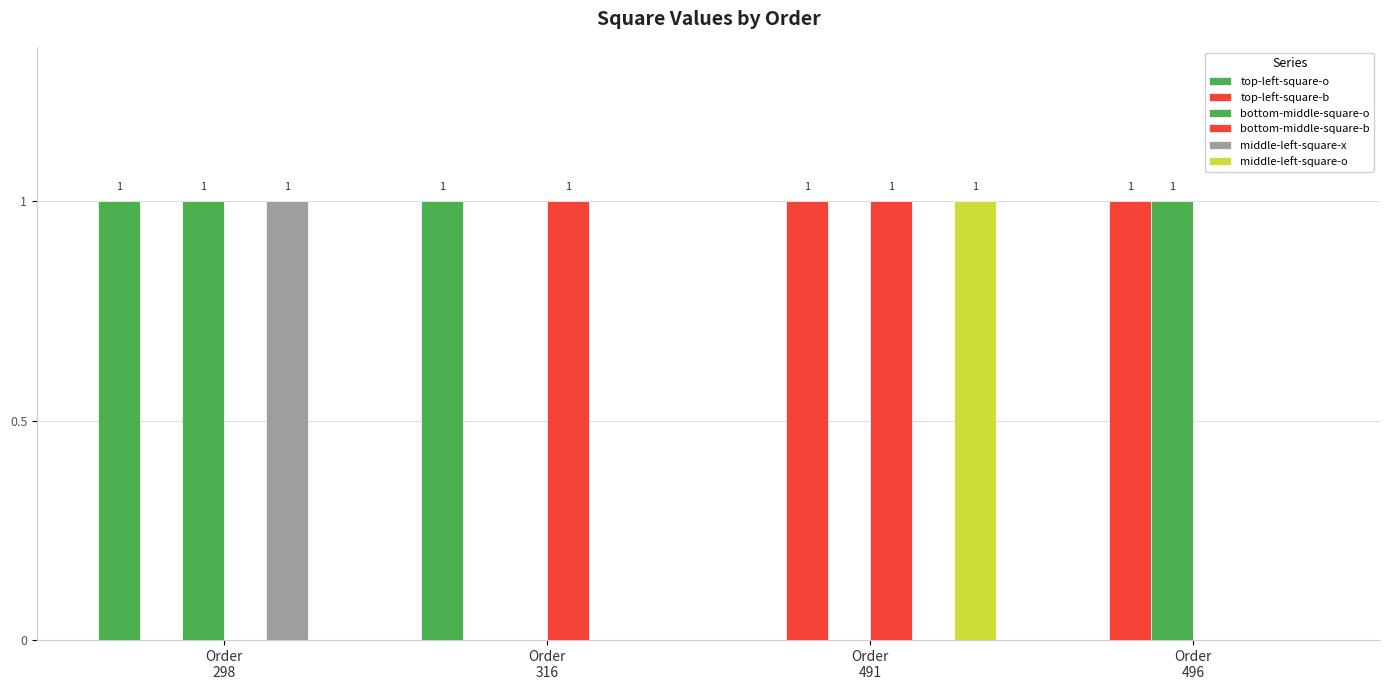

What is the difference between the maximum and minimum values in the top-left-square-b series?

1